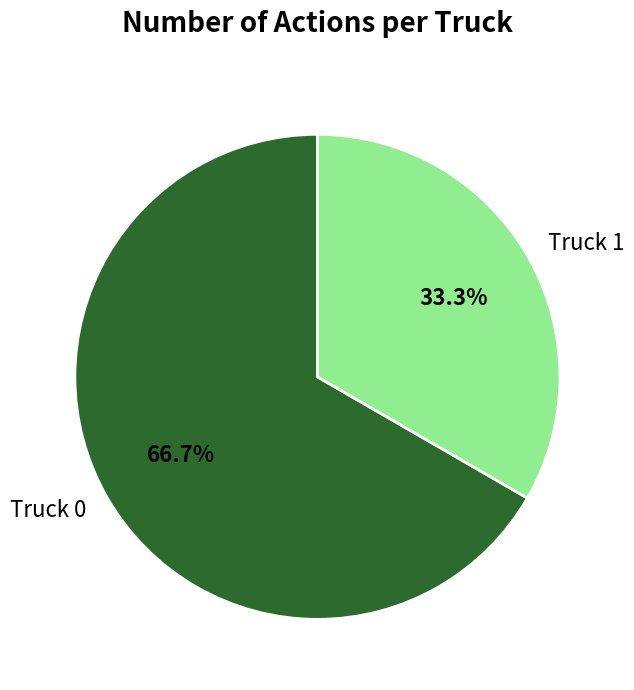

Does any single category account for the majority?

Yes